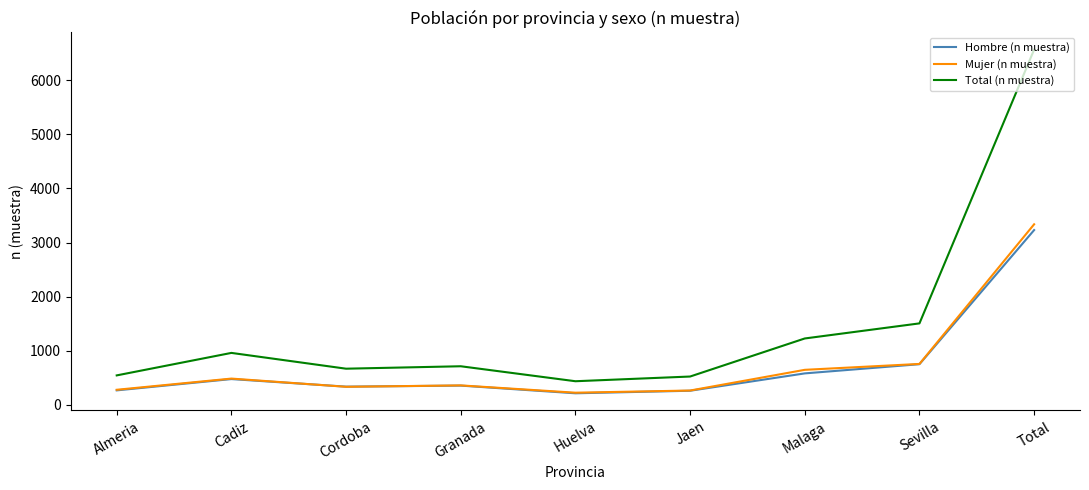

What is the average value of the Hombre (n muestra) series?

718